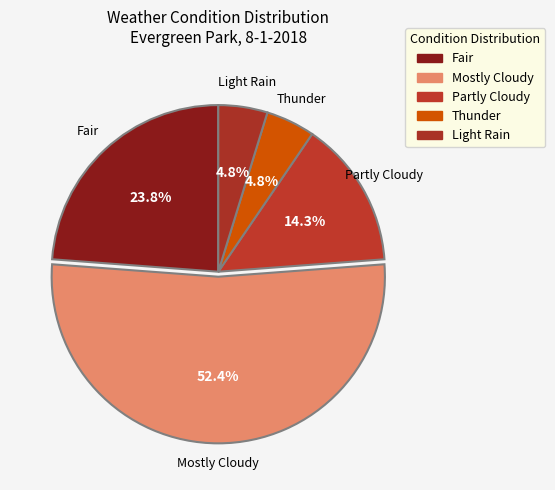

Combined, what portion of the pie is Fair and Thunder?

28.6%